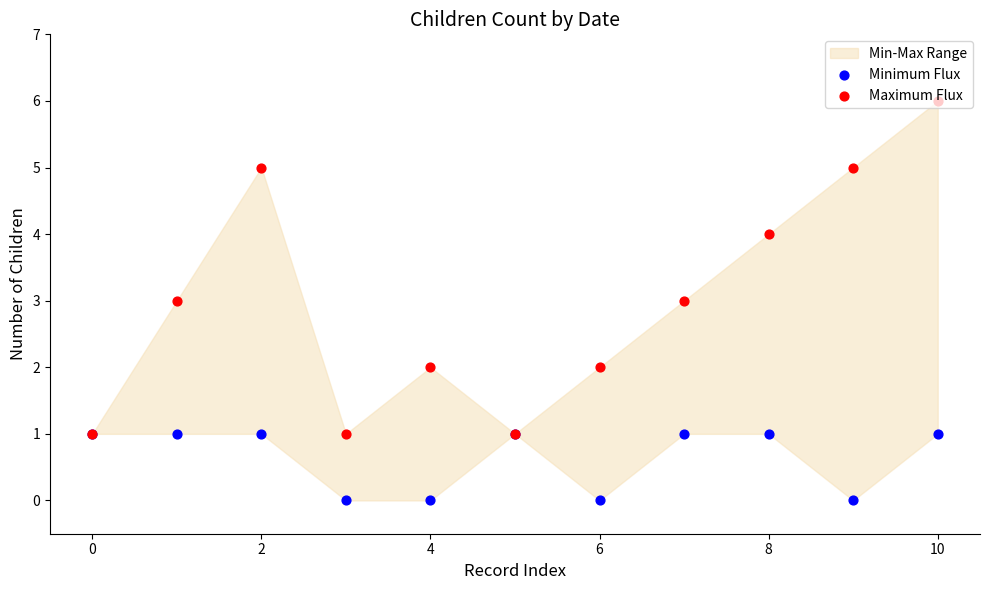

Which series has the largest total across all categories?

Maximum Flux